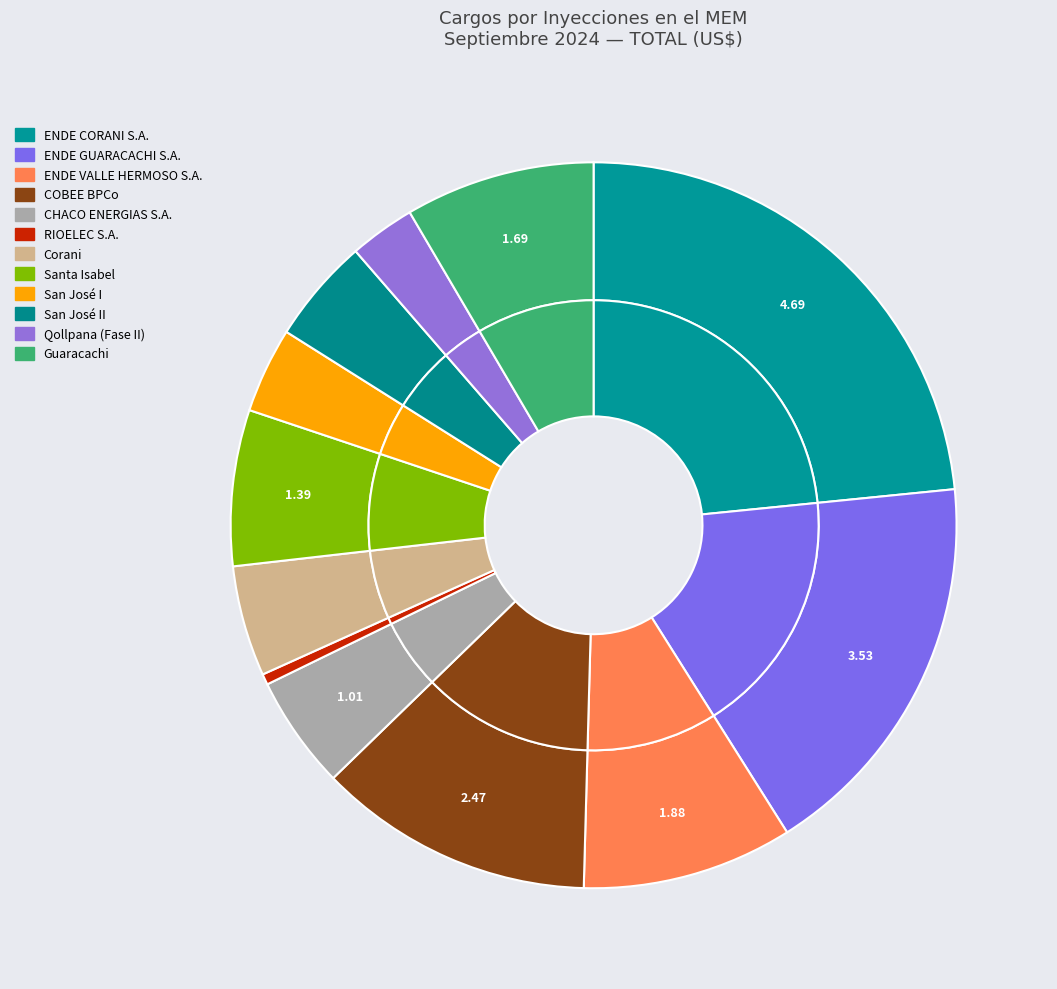

Combined, do ENDE CORANI S.A. and ENDE VALLE HERMOSO S.A. account for over 50%?

No